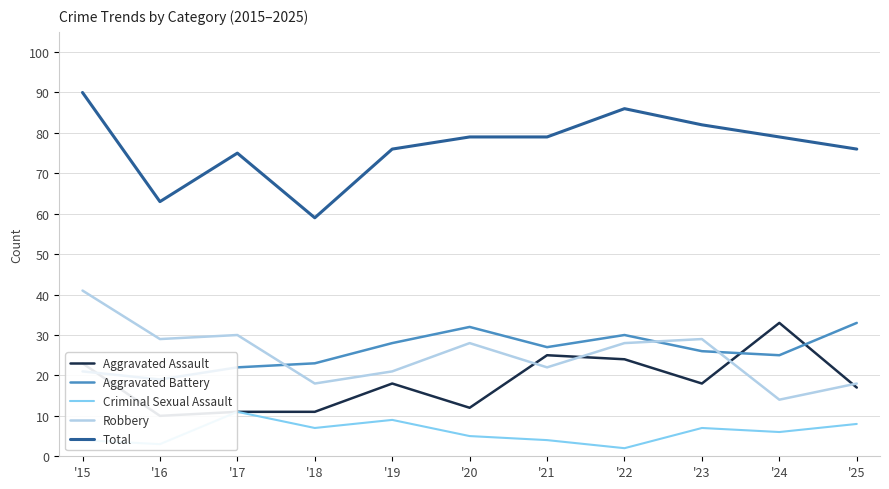

In Robbery, how many points are higher than both neighbors (excluding endpoints)?

3